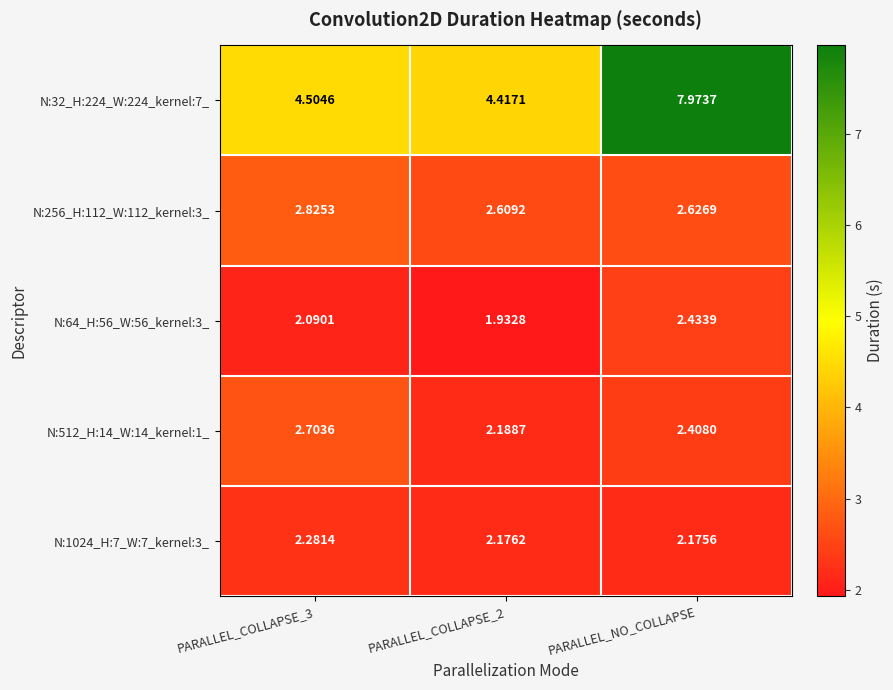

Which label corresponds to the largest value in the chart?

PARALLEL_NO_COLLAPSE